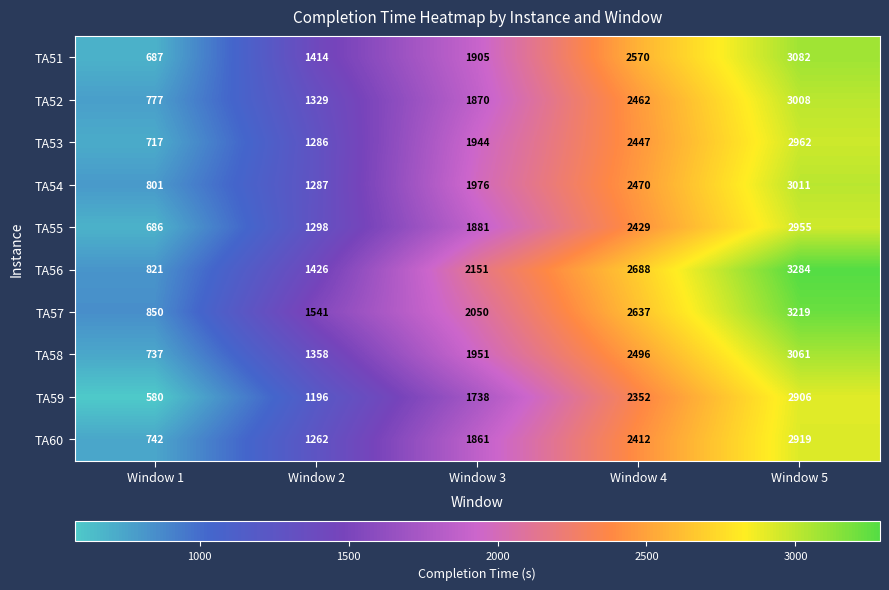

How many TA53 values are between 1286 and 2447?

3